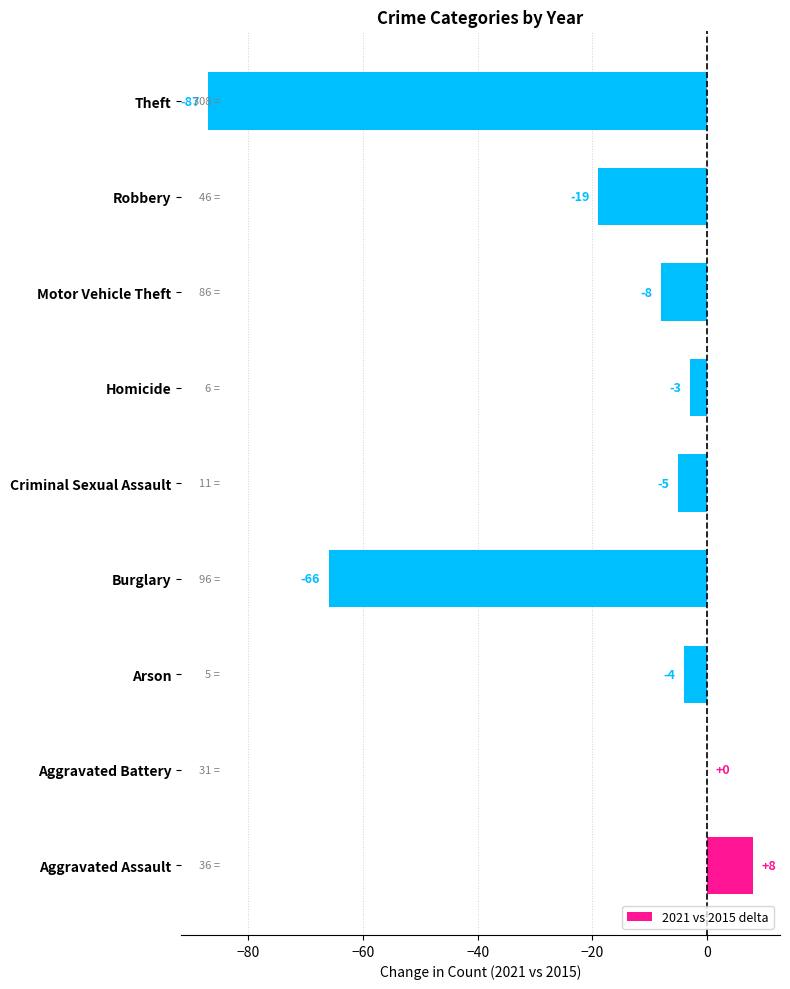

Which category has the highest value across all series?

Aggravated Assault